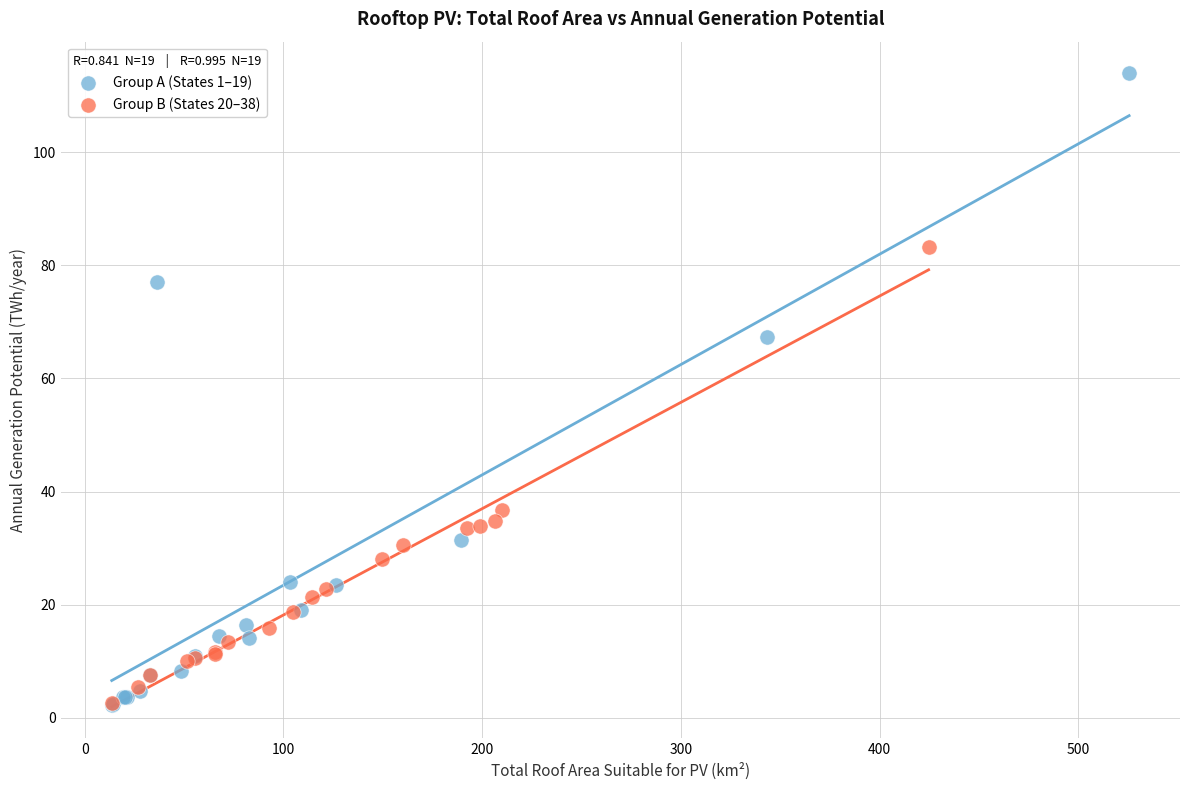

Which series has the widest spread of Y values?

Group A (States 1–19)